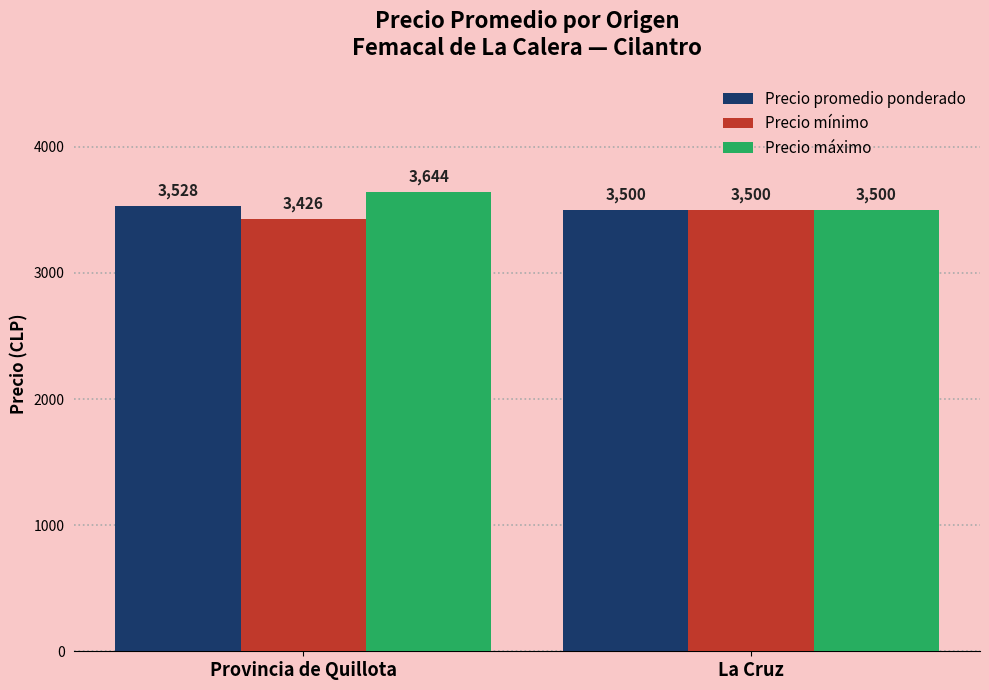

How many bars are there in each group?

3